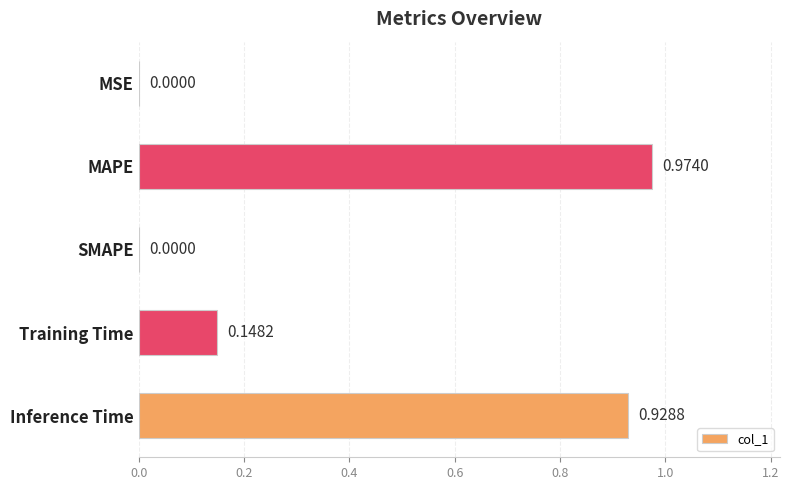

Which category has the highest value across all series?

MAPE